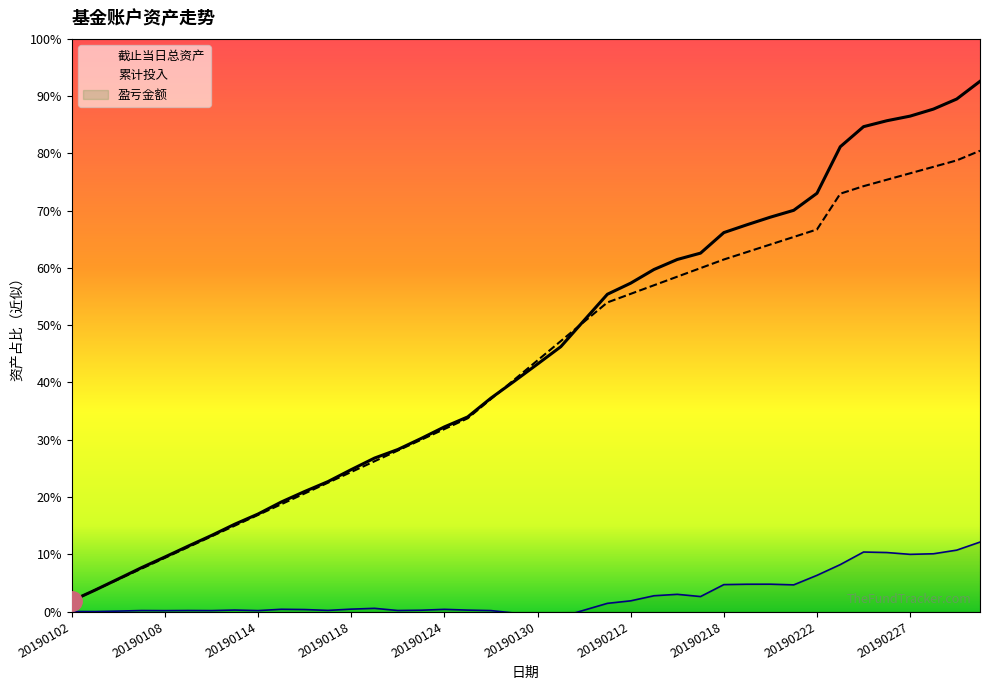

Is this an area chart (filled region under the line)?

No